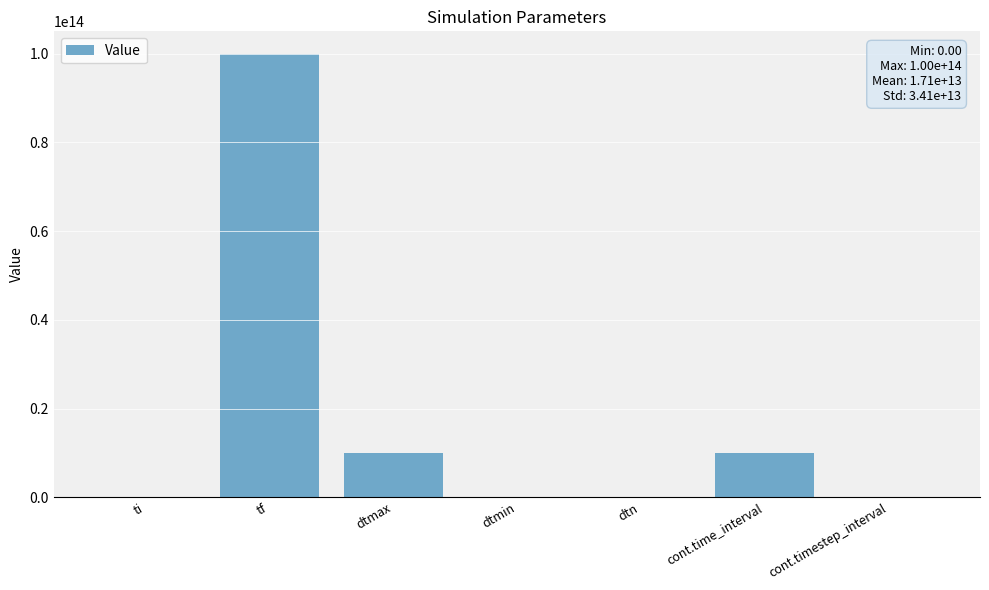

Which category has the highest value across all series?

tf